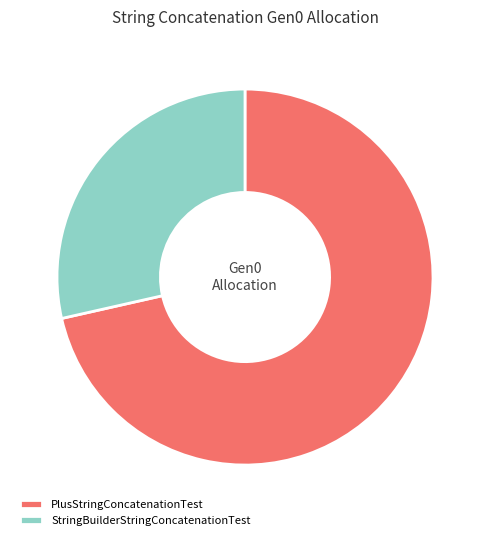

Rank the categories by value from highest to lowest.

PlusStringConcatenationTest, StringBuilderStringConcatenationTest